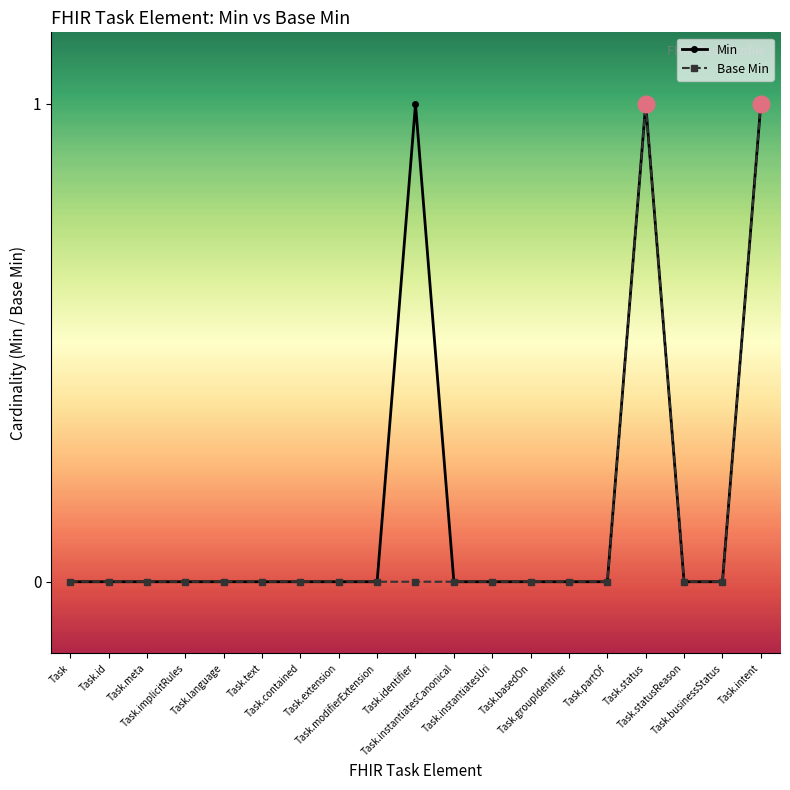

Reading left to right, extract all data points from this chart.

Min: Task=0	Task.id=0	Task.meta=0	Task.implicitRules=0	Task.language=0	Task.text=0	Task.contained=0	Task.extension=0	Task.modifierExtension=0	Task.identifier=1	Task.instantiatesCanonical=0	Task.instantiatesUri=0	Task.basedOn=0	Task.groupIdentifier=0	Task.partOf=0	Task.status=1	Task.statusReason=0	Task.businessStatus=0	Task.intent=1
Base Min: Task=0	Task.id=0	Task.meta=0	Task.implicitRules=0	Task.language=0	Task.text=0	Task.contained=0	Task.extension=0	Task.modifierExtension=0	Task.identifier=0	Task.instantiatesCanonical=0	Task.instantiatesUri=0	Task.basedOn=0	Task.groupIdentifier=0	Task.partOf=0	Task.status=1	Task.statusReason=0	Task.businessStatus=0	Task.intent=1